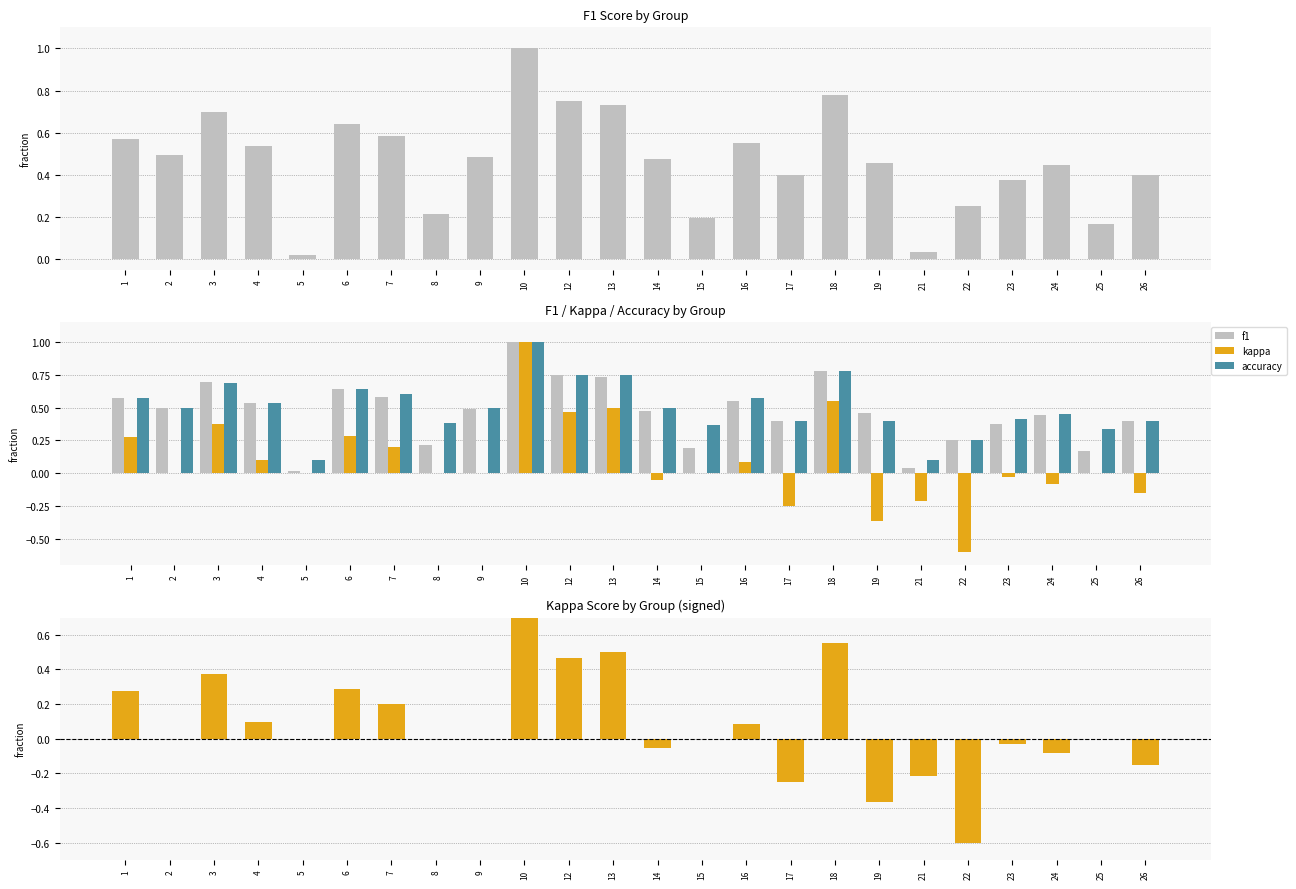

What value does the accuracy series have at 16?

0.6